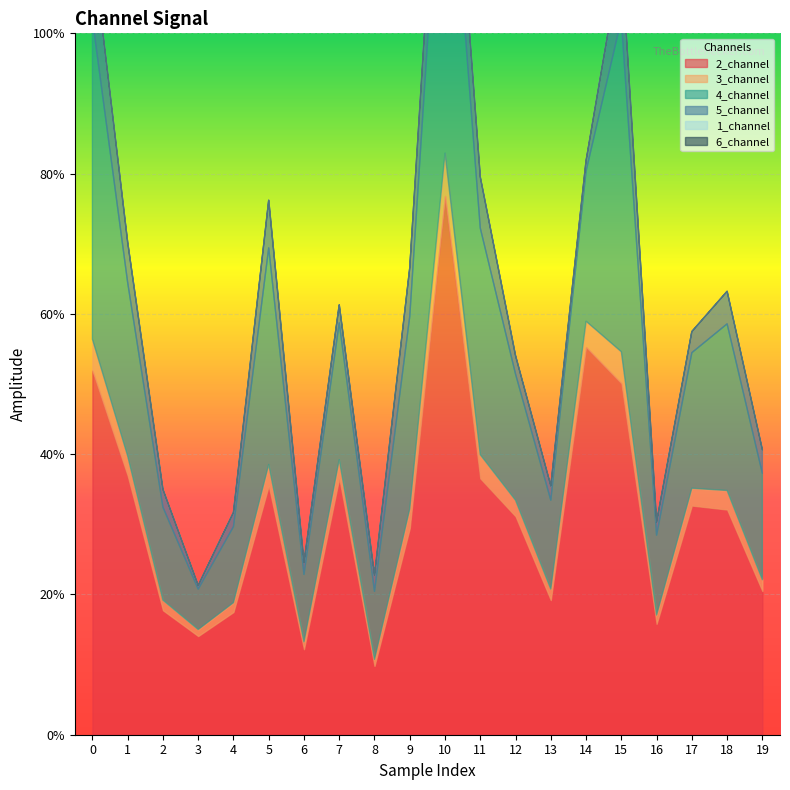

Between 19 and 6, which is larger?

19